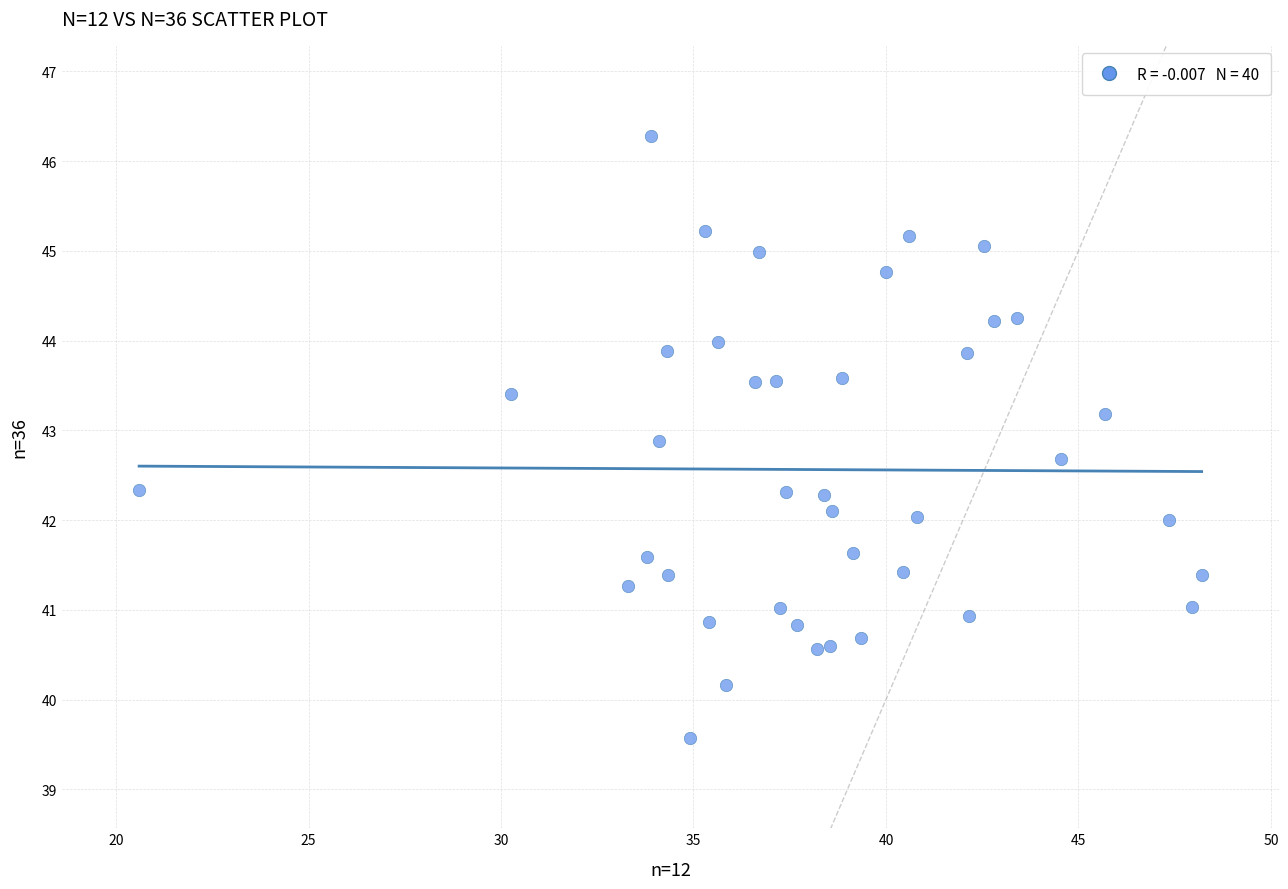

What is the range of Y values (max minus min)?

6.7